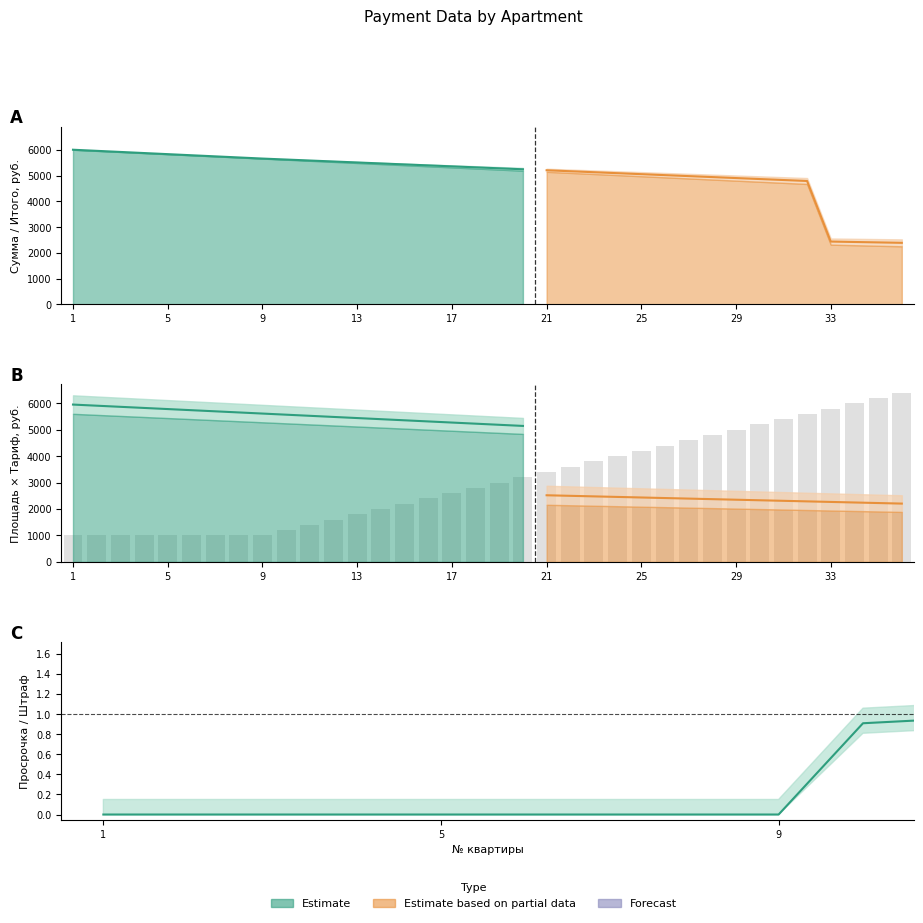

Count the number of categories in the chart.

36